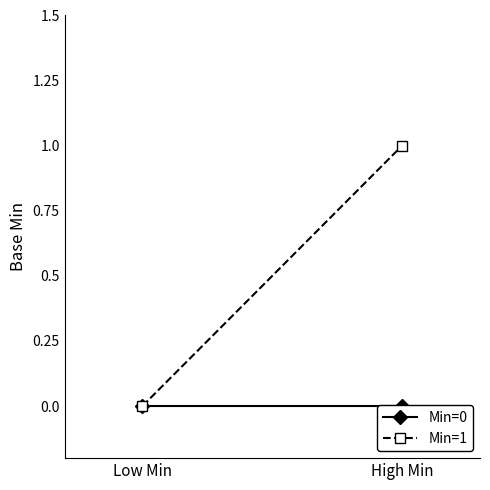

What position from the left is High Min?

2